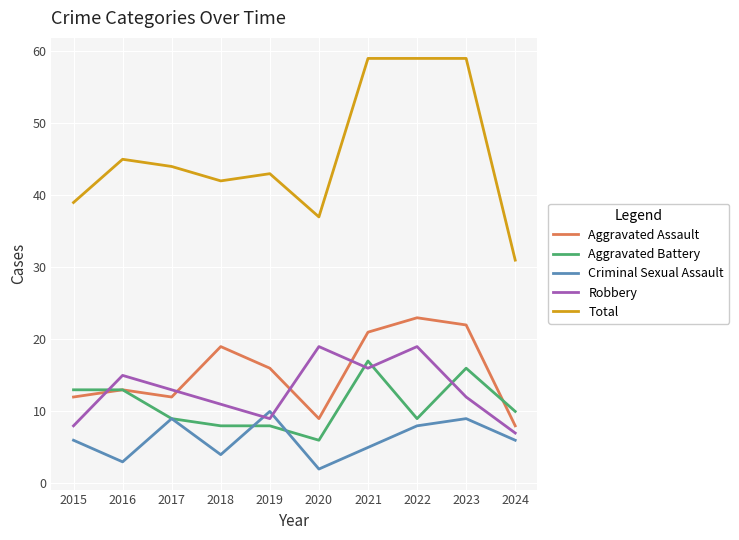

At which label does Aggravated Battery reach its minimum?

2020